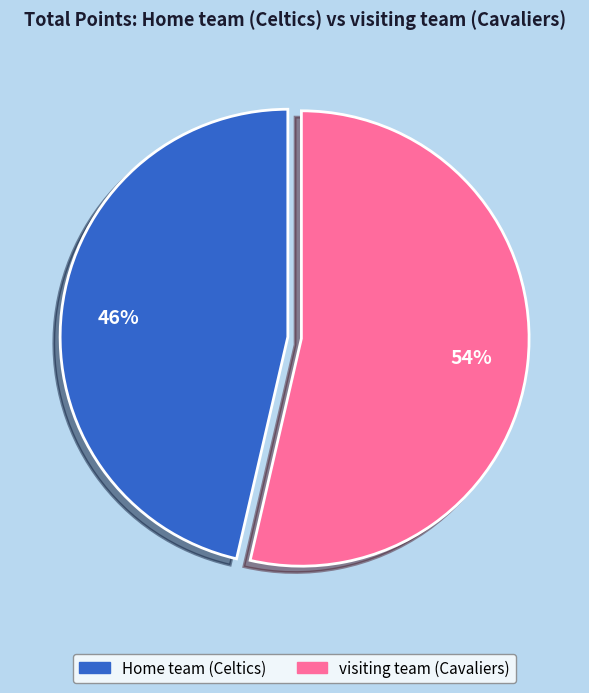

What percentage is the Home team (Celtics) slice, to the nearest percent?

46%